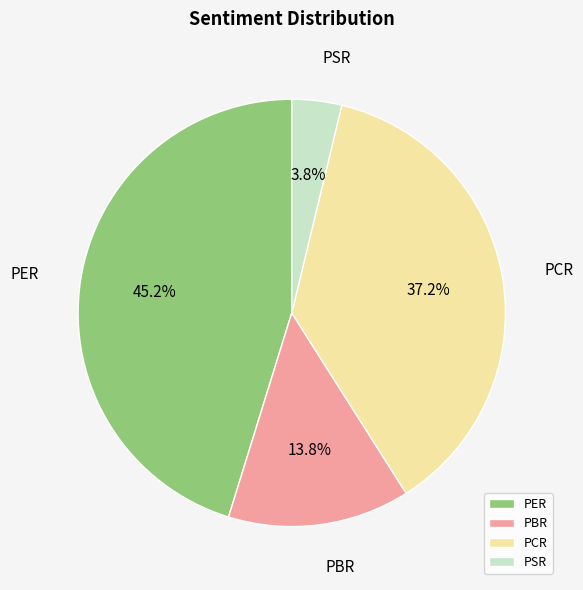

Rank the categories by value from highest to lowest.

PER, PCR, PBR, PSR